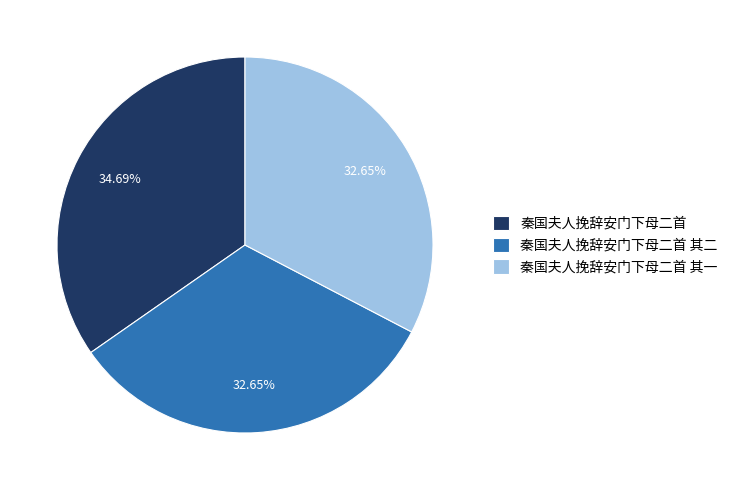

Combined, do 秦国夫人挽辞安门下母二首 其二 and 秦国夫人挽辞安门下母二首 account for over 50%?

Yes